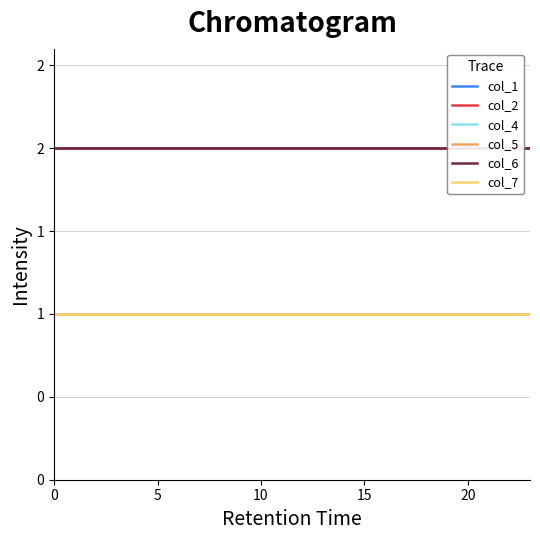

Read the col_6 value at 13.

2